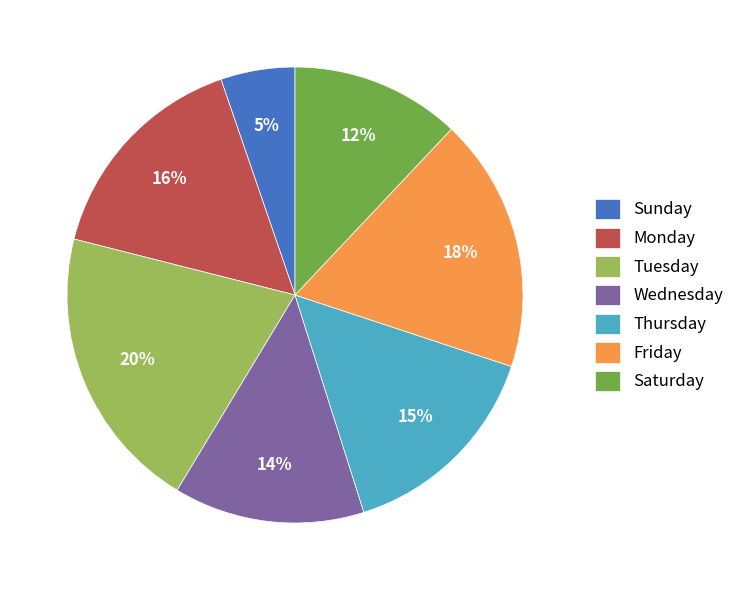

Which has a higher value, Tuesday or Saturday?

Tuesday